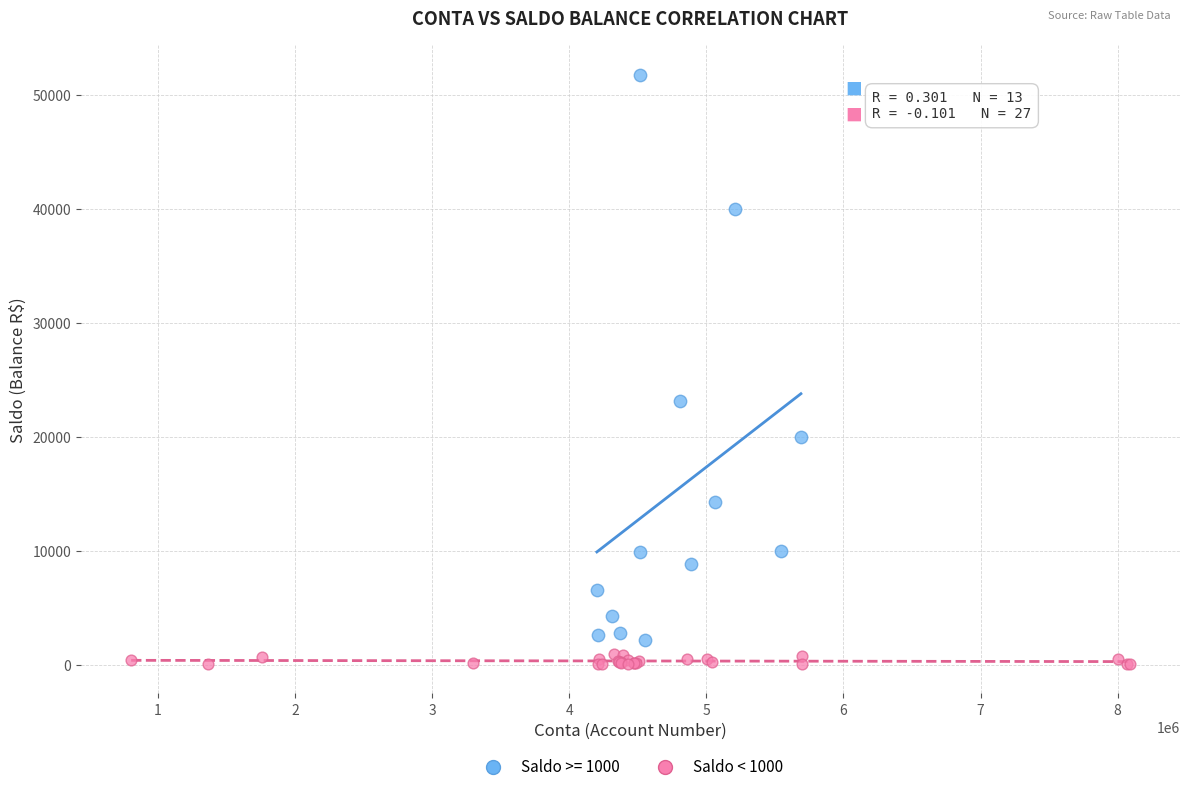

Which series contains the highest Y value?

Saldo >= 1000